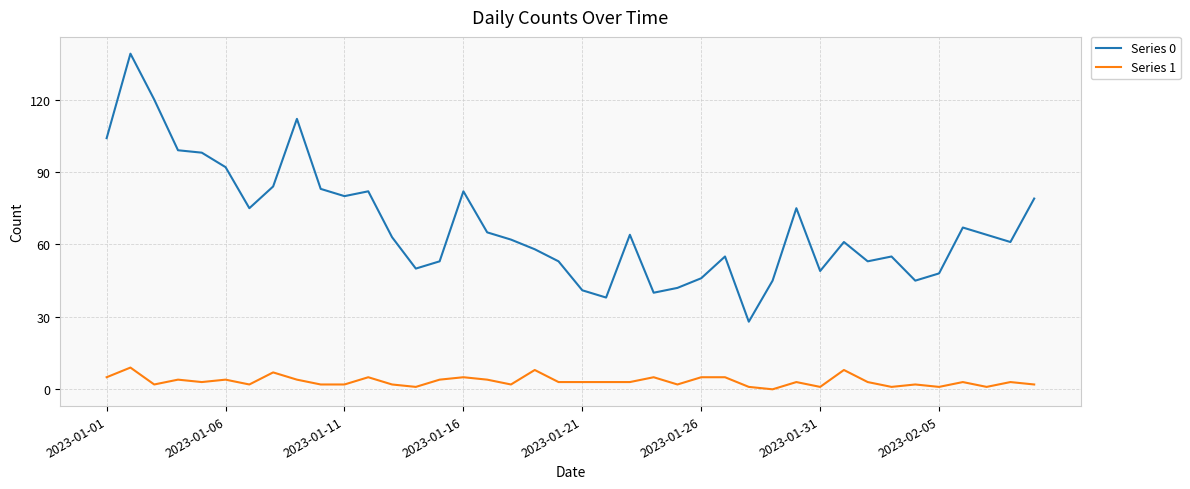

What is the greatest value displayed?

139